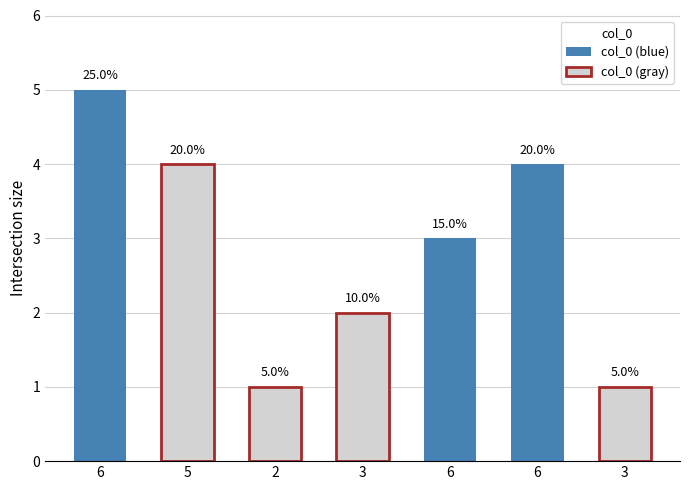

At which label does the data first exceed 3?

6